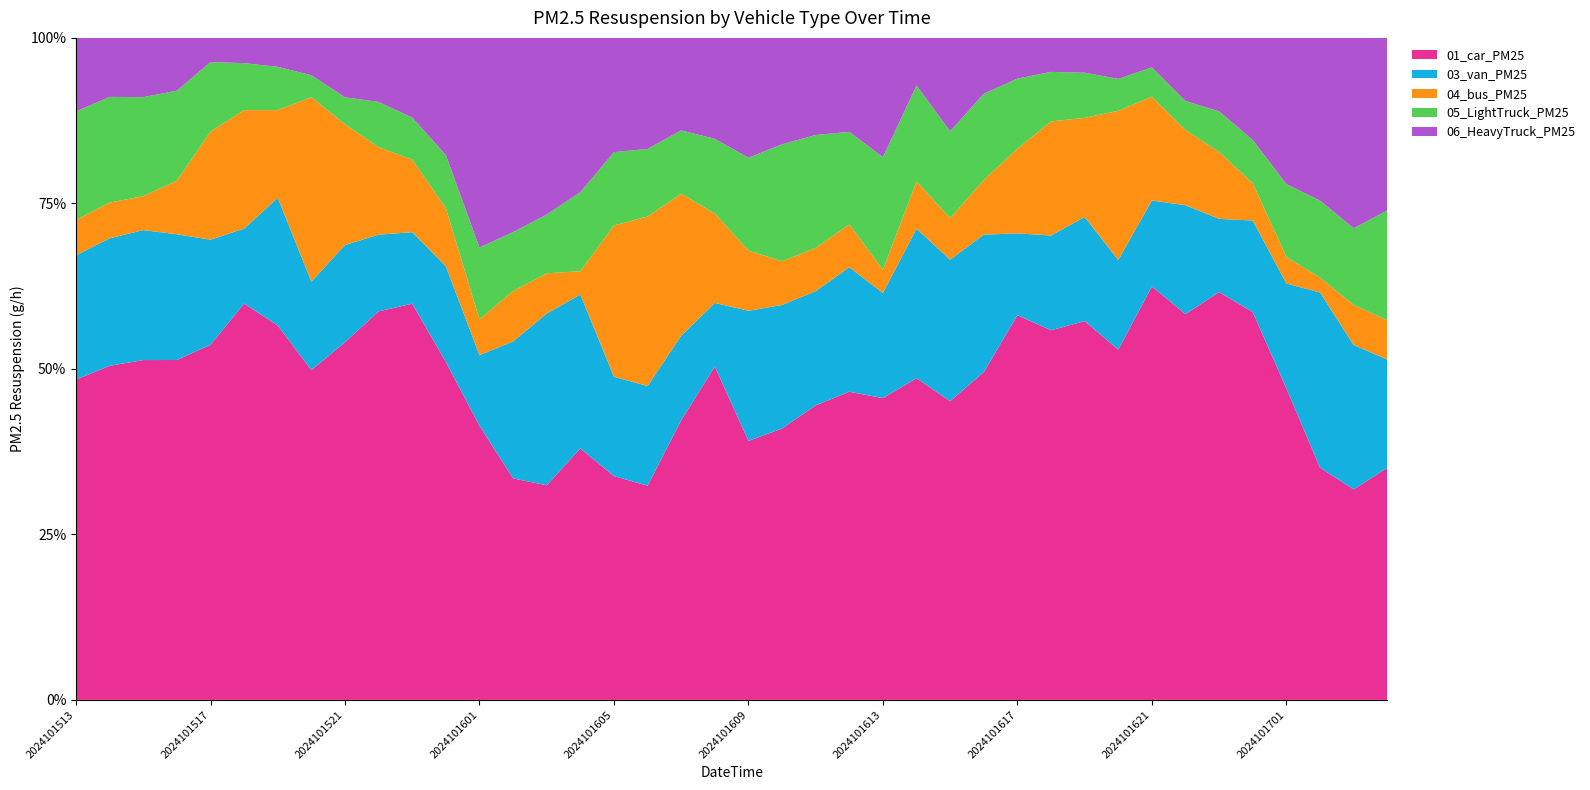

Reading right to left, what are all the values shown in this chart?

01_car_PM25: 2024101704=2.1	2024101703=1.1	2024101702=1.1	2024101701=1.7	2024101700=2.9	2024101623=3.9	2024101622=6.1	2024101621=8.7	2024101620=10.6	2024101619=12.6	2024101618=16.0	2024101617=15.4	2024101616=12.3	2024101615=11.1	2024101614=11.5	2024101613=11.0	2024101612=10.7	2024101611=10.6	2024101610=10.1	2024101609=11.2	2024101608=9.5	2024101607=11.9	2024101606=8.8	2024101605=5.0	2024101604=2.3	2024101603=1.1	2024101602=1.2	2024101601=1.6	2024101600=2.5	2024101523=3.5	2024101522=5.6	2024101521=7.9	2024101520=9.6	2024101519=12.0	2024101518=15.8	2024101517=14.8	2024101516=13.0	2024101515=12.0	2024101514=11.8	2024101513=11.5
03_van_PM25: 2024101704=1.0	2024101703=0.8	2024101702=0.8	2024101701=0.6	2024101700=0.7	2024101623=0.7	2024101622=1.7	2024101621=1.8	2024101620=2.7	2024101619=3.5	2024101618=4.1	2024101617=3.3	2024101616=5.1	2024101615=5.3	2024101614=5.3	2024101613=3.8	2024101612=4.3	2024101611=4.1	2024101610=4.6	2024101609=5.6	2024101608=1.8	2024101607=3.6	2024101606=4.1	2024101605=2.2	2024101604=1.4	2024101603=0.9	2024101602=0.8	2024101601=0.4	2024101600=0.7	2024101523=0.6	2024101522=1.1	2024101521=2.2	2024101520=2.6	2024101519=4.1	2024101518=3.0	2024101517=4.4	2024101516=4.8	2024101515=4.6	2024101514=4.5	2024101513=4.4
04_bus_PM25: 2024101704=0.4	2024101703=0.2	2024101702=0.1	2024101701=0.1	2024101700=0.3	2024101623=0.6	2024101622=1.2	2024101621=2.2	2024101620=4.5	2024101619=3.3	2024101618=4.9	2024101617=3.4	2024101616=2.0	2024101615=1.5	2024101614=1.7	2024101613=0.8	2024101612=1.5	2024101611=1.5	2024101610=1.6	2024101609=2.6	2024101608=2.5	2024101607=6.1	2024101606=7.0	2024101605=3.4	2024101604=0.2	2024101603=0.2	2024101602=0.3	2024101601=0.2	2024101600=0.4	2024101523=0.6	2024101522=1.3	2024101521=2.7	2024101520=5.4	2024101519=2.8	2024101518=4.7	2024101517=4.5	2024101516=2.0	2024101515=1.2	2024101514=1.3	2024101513=1.3
05_LightTruck_PM25: 2024101704=1.0	2024101703=0.4	2024101702=0.4	2024101701=0.4	2024101700=0.3	2024101623=0.4	2024101622=0.5	2024101621=0.6	2024101620=1.0	2024101619=1.5	2024101618=2.1	2024101617=2.8	2024101616=3.2	2024101615=3.2	2024101614=3.4	2024101613=4.1	2024101612=3.2	2024101611=4.1	2024101610=4.3	2024101609=4.0	2024101608=2.1	2024101607=2.7	2024101606=2.8	2024101605=1.6	2024101604=0.7	2024101603=0.3	2024101602=0.3	2024101601=0.4	2024101600=0.4	2024101523=0.4	2024101522=0.7	2024101521=0.6	2024101520=0.6	2024101519=1.4	2024101518=1.9	2024101517=2.9	2024101516=3.4	2024101515=3.5	2024101514=3.7	2024101513=3.9
06_HeavyTruck_PM25: 2024101704=1.5	2024101703=1.0	2024101702=0.8	2024101701=0.8	2024101700=0.8	2024101623=0.7	2024101622=1.0	2024101621=0.6	2024101620=1.2	2024101619=1.2	2024101618=1.5	2024101617=1.6	2024101616=2.1	2024101615=3.5	2024101614=1.7	2024101613=4.3	2024101612=3.3	2024101611=3.5	2024101610=3.9	2024101609=5.2	2024101608=2.9	2024101607=3.9	2024101606=4.6	2024101605=2.6	2024101604=1.4	2024101603=0.9	2024101602=1.1	2024101601=1.2	2024101600=0.9	2024101523=0.7	2024101522=0.9	2024101521=1.3	2024101520=1.1	2024101519=0.9	2024101518=1.0	2024101517=1.0	2024101516=2.0	2024101515=2.1	2024101514=2.1	2024101513=2.6